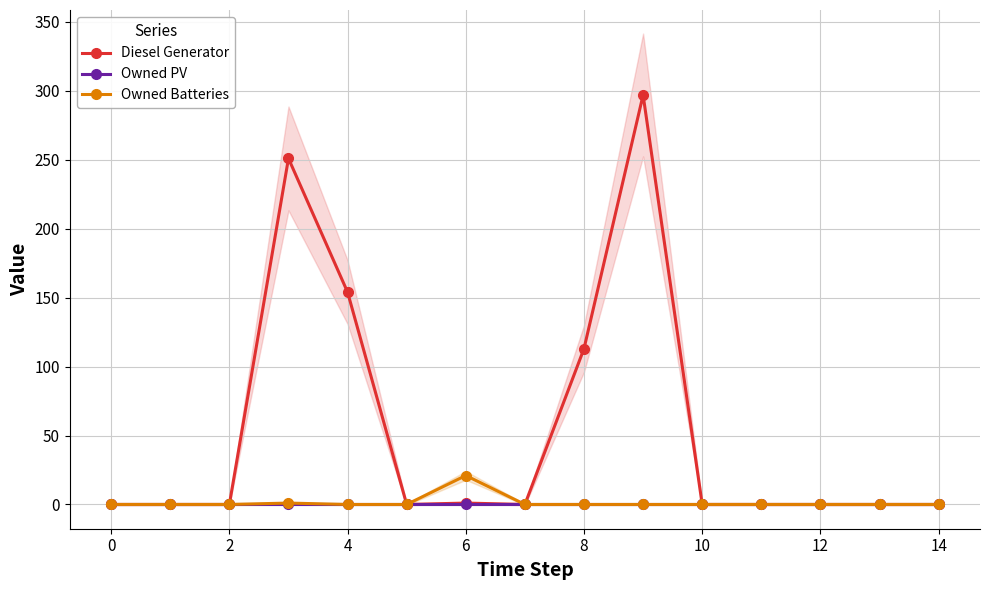

Reading left to right, list all the values displayed in this chart.

Diesel Generator: 0	0	0	251	154	0	1	0	113	297	0	0	0	0	0
Owned PV: 0	0	0	0	0	0	0	0	0	0	0	0	0	0	0
Owned Batteries: 0	0	0	1	0	0	21	0	0	0	0	0	0	0	0